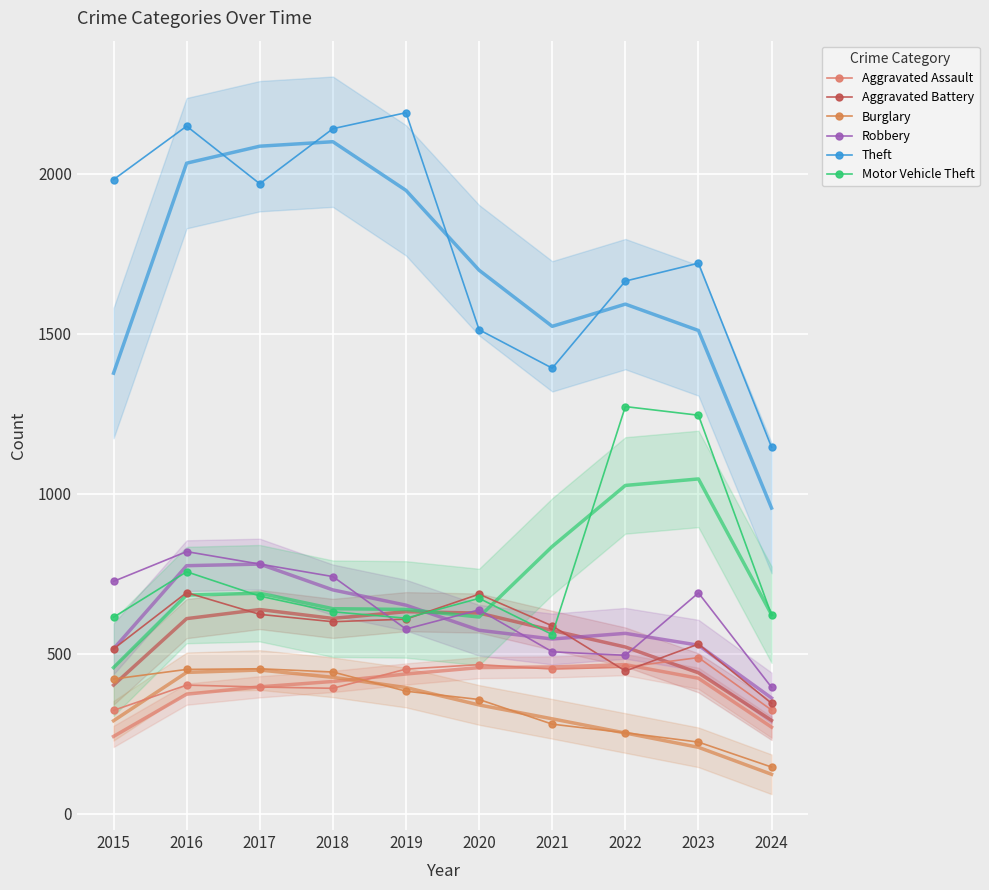

What are all the series names shown in the legend?

Aggravated Assault, Aggravated Battery, Burglary, Robbery, Theft, Motor Vehicle Theft